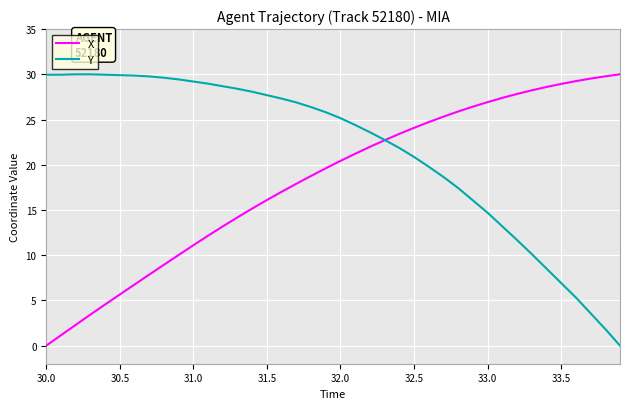

Which series has the largest range (max minus min)?

X